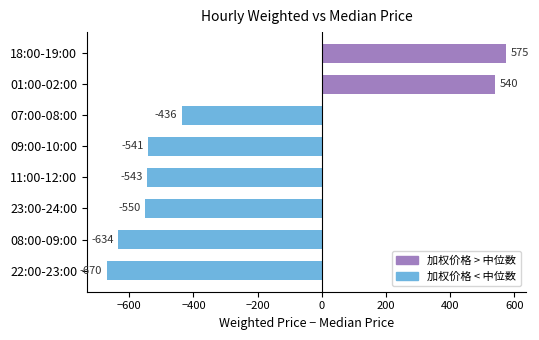

At which label is the value closest to -47?

07:00-08:00